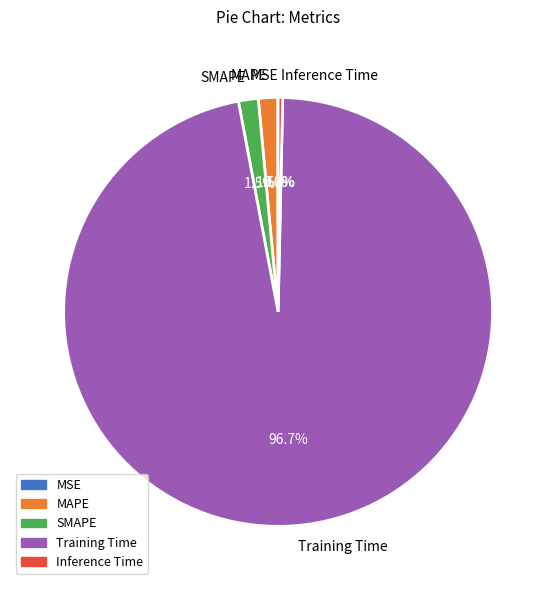

What is the total percentage of Training Time and SMAPE?

98.2%